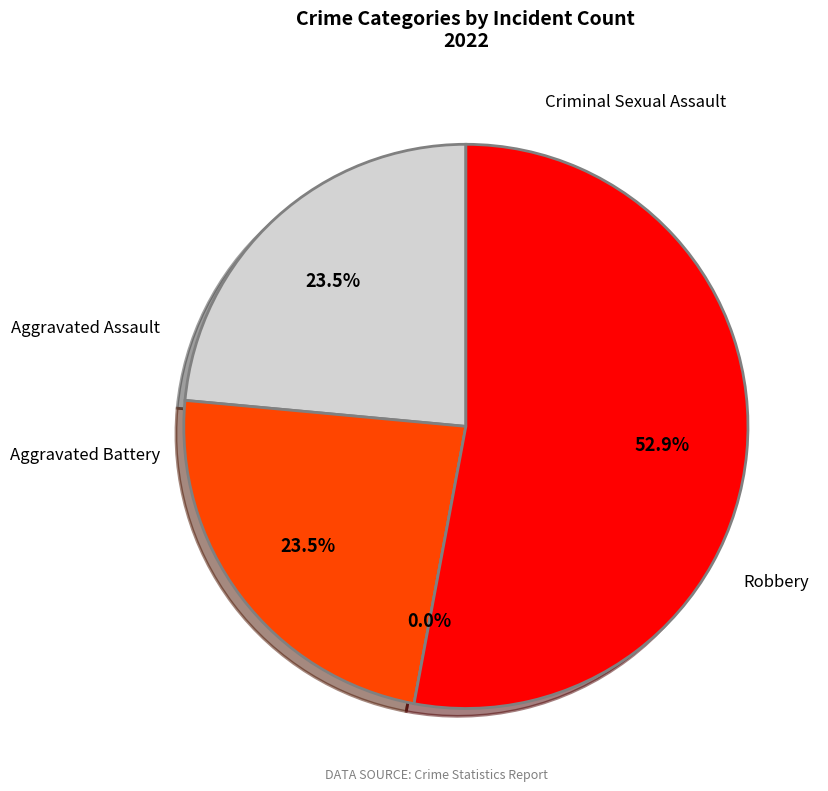

To the nearest percent, what is the difference between the Aggravated Battery and Robbery slice percentages?

29%